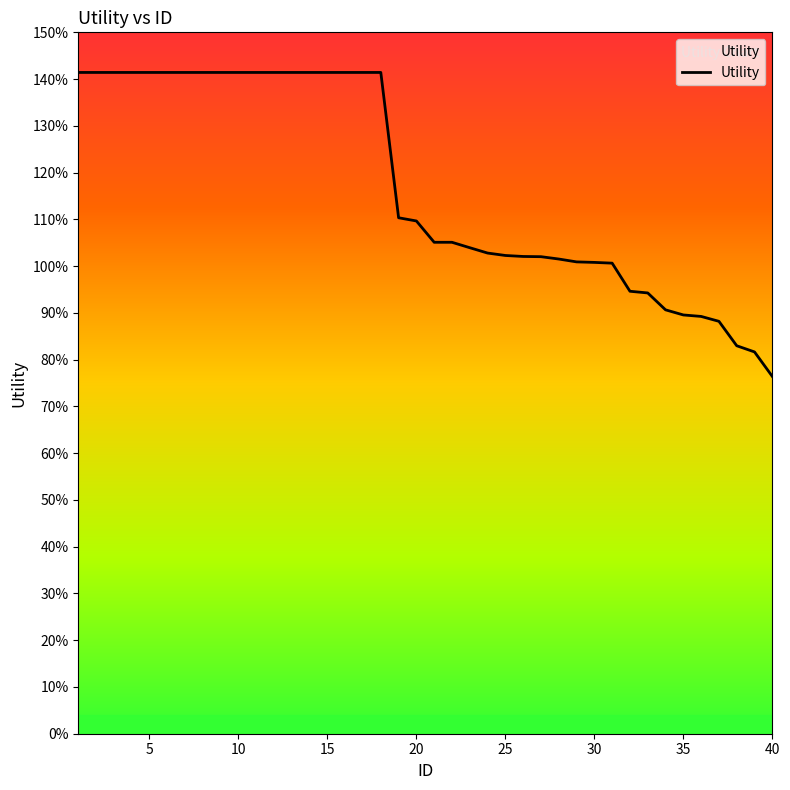

What is the difference between the maximum and second lowest values?

0.6